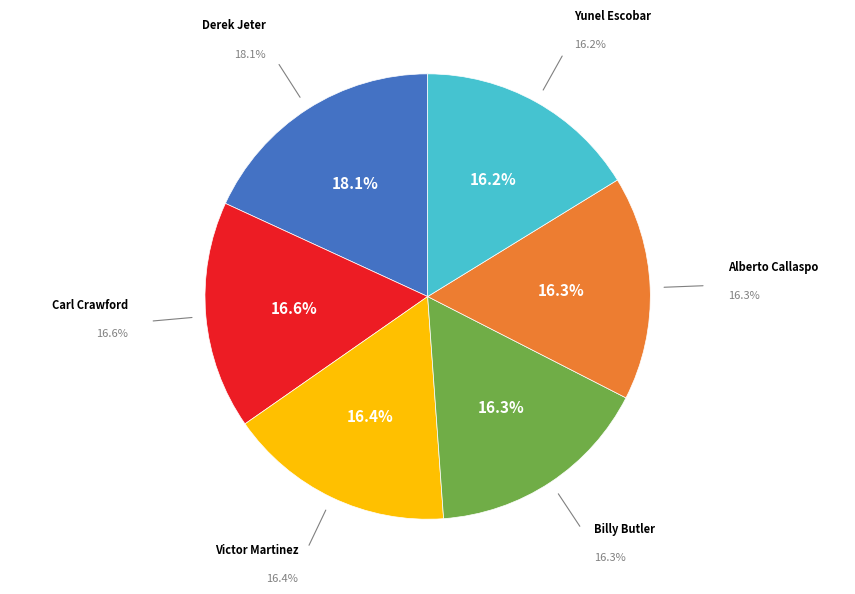

Is there a majority slice in this chart?

No